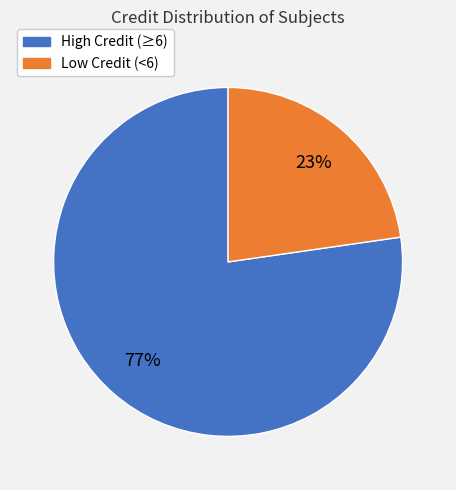

To the nearest percent, what is the average slice percentage?

50%